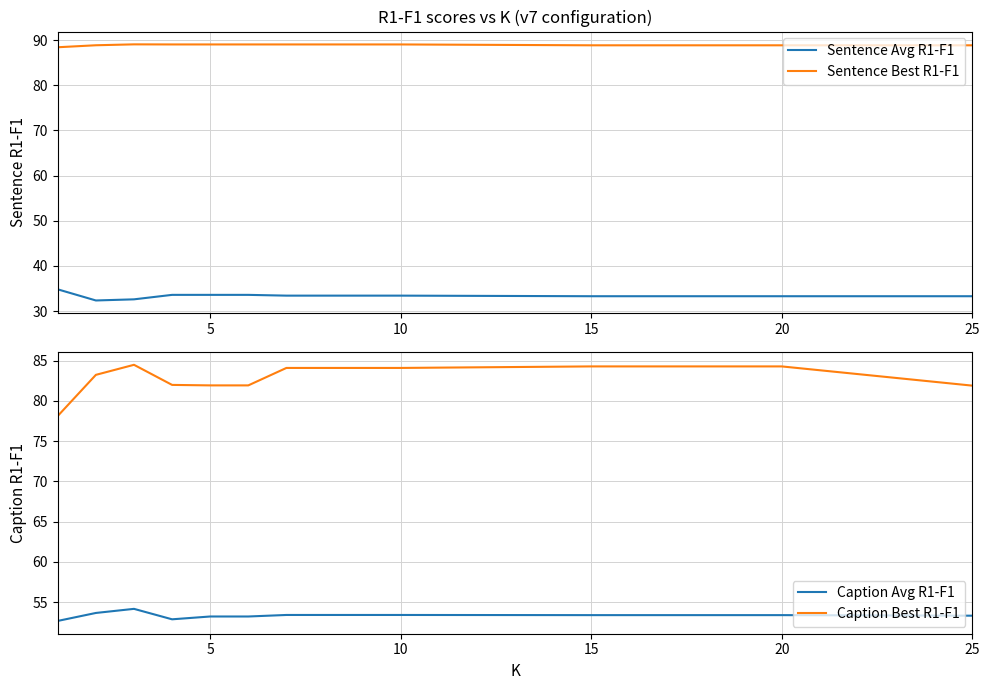

How many values in the Caption Best R1-F1 series are below 84?

6